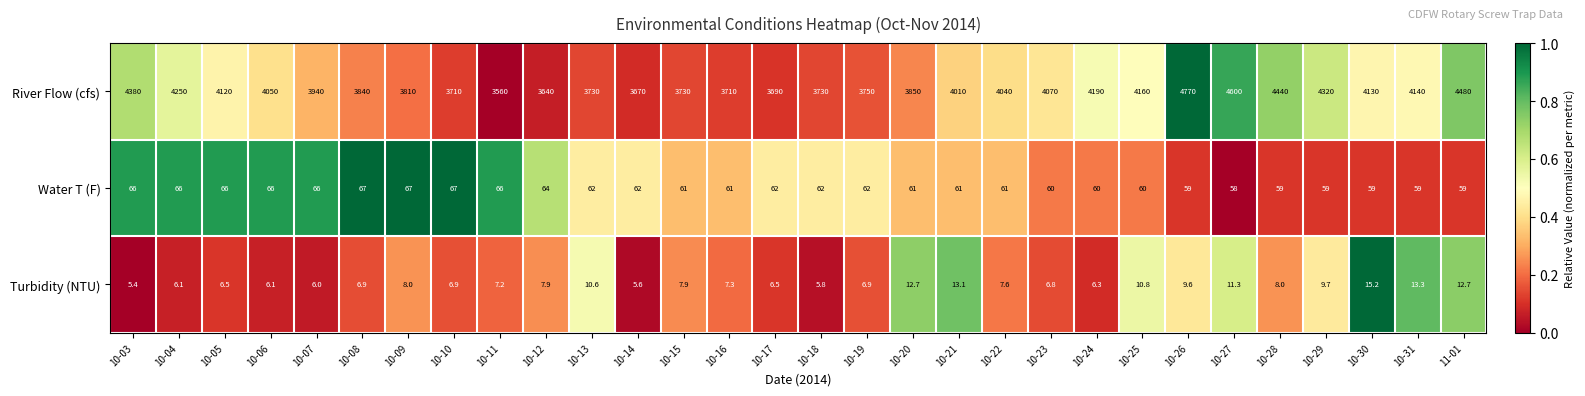

At which label does Turbidity (NTU) first exceed 7?

10-09